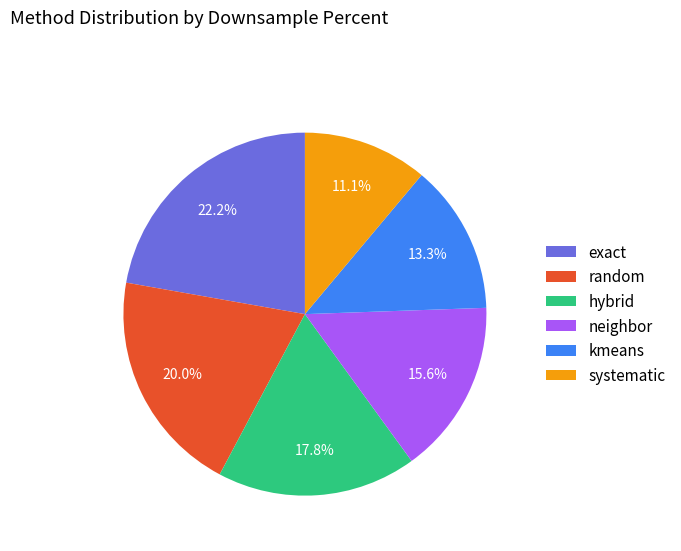

Which category has the biggest portion of the pie?

exact